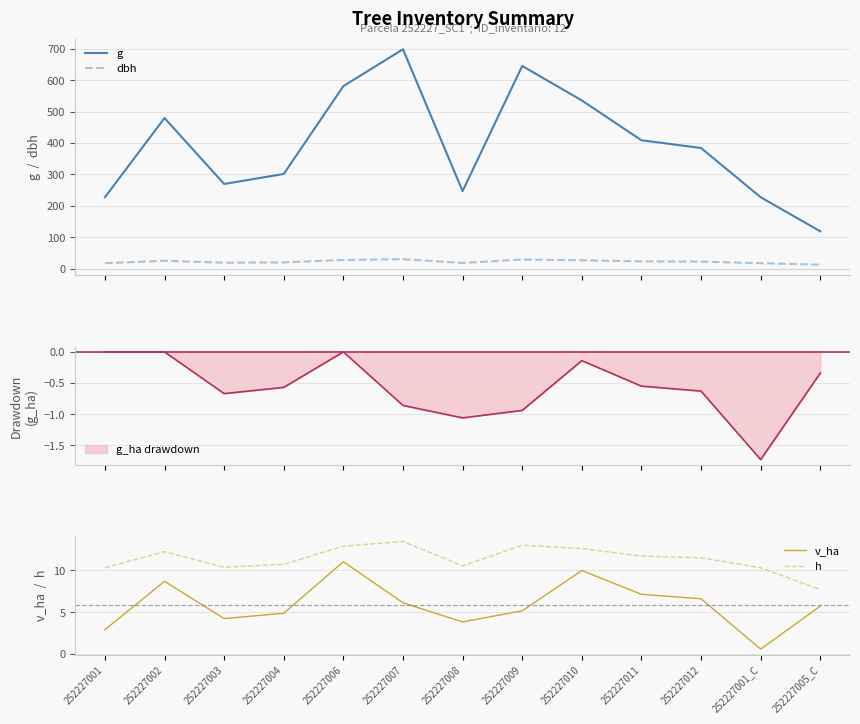

At which label does g first exceed 384?

252227002